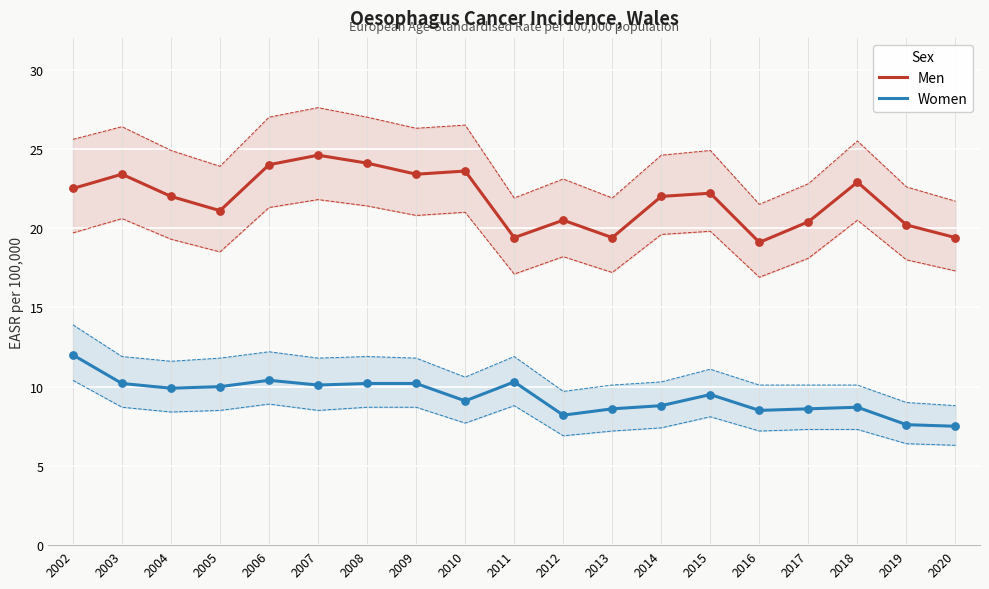

Is the value of Men at 2012 greater than the value of Women at 2013?

Yes